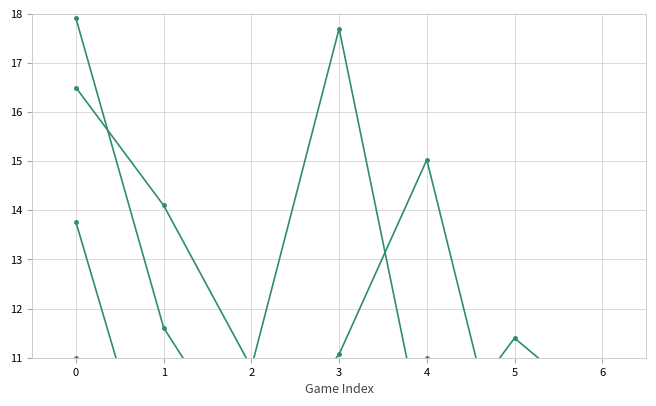

At which label is game_score closest to 10?

3